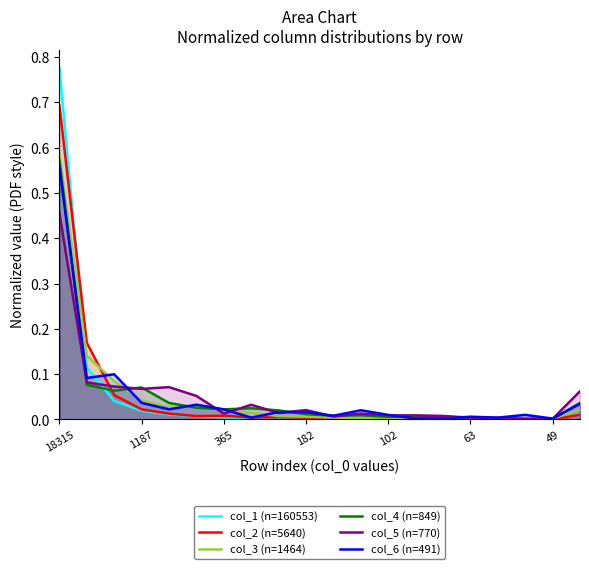

Which category has the highest value in the col_3 (n=1464) series?

18315